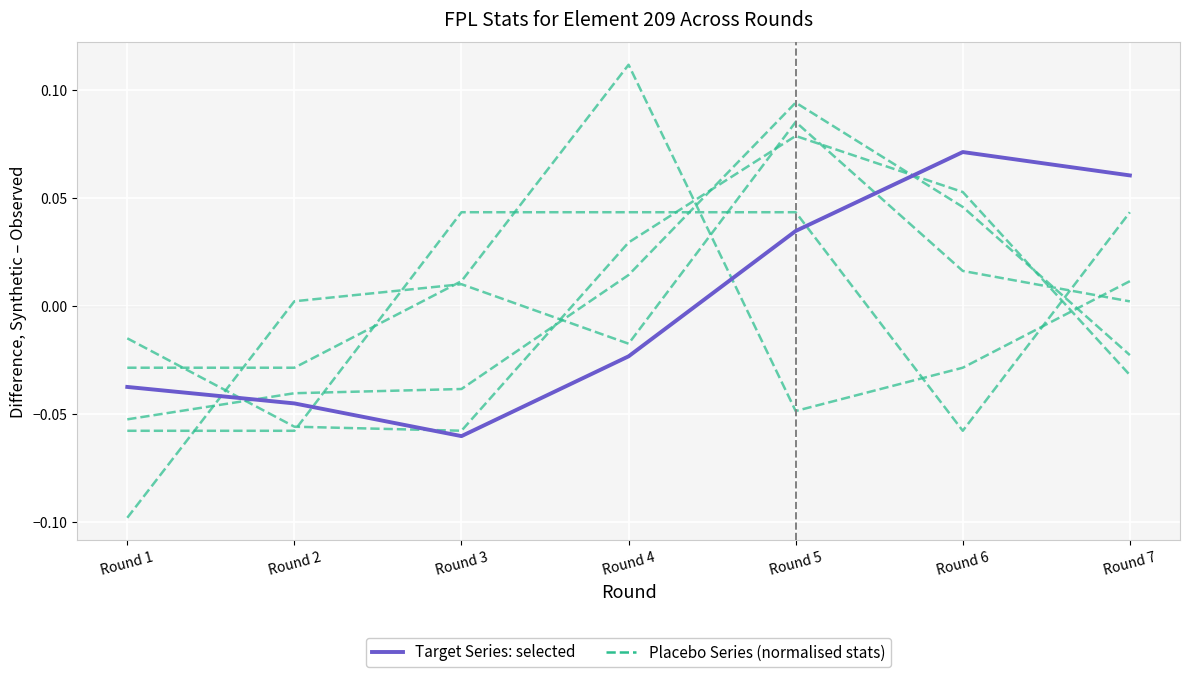

Is the value of Target Series: selected at Round 5 greater than the value of Placebo Series at Round 7?

Yes